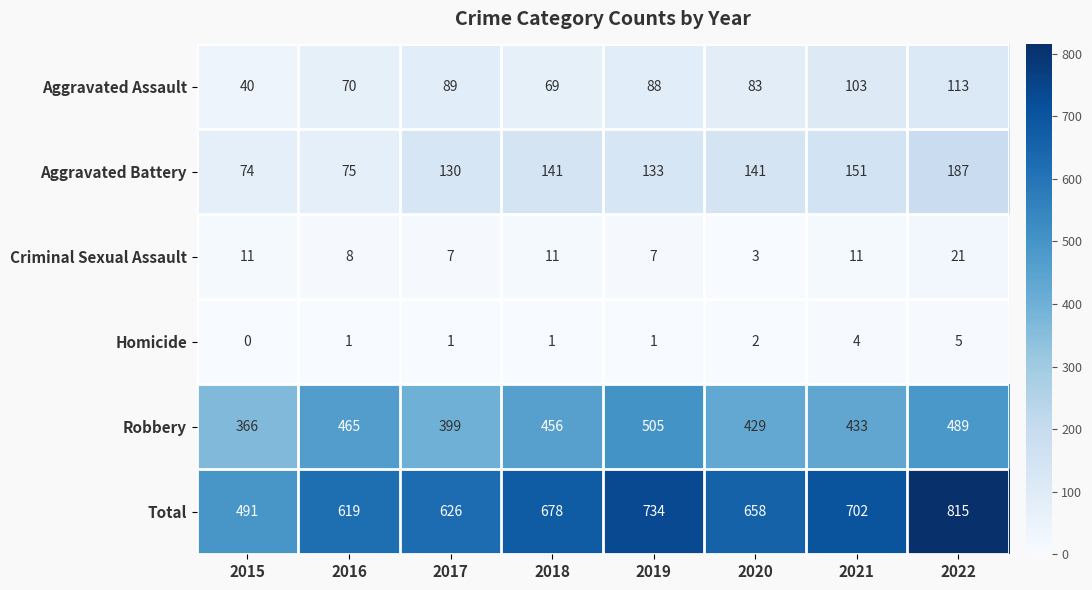

At which category is the sum across all series the highest?

2022